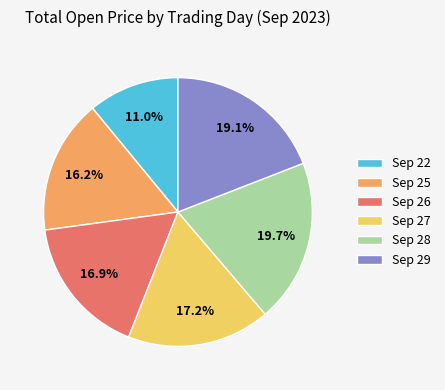

Which slice is the smallest?

Sep 22